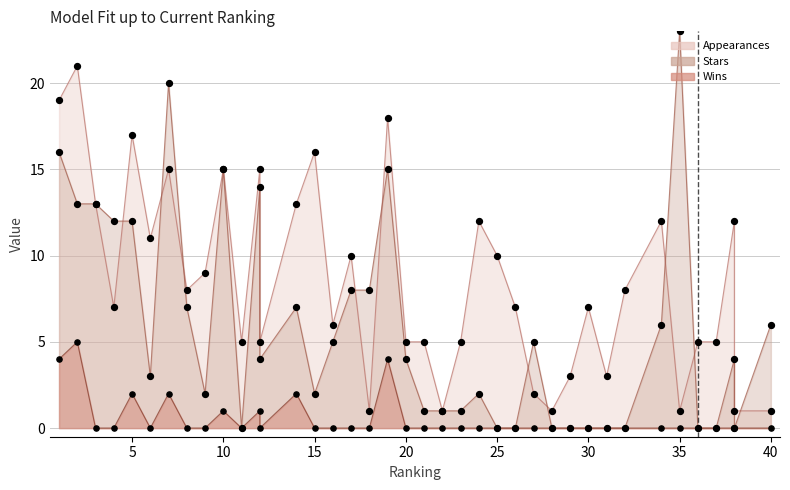

Which series has the largest total across all categories?

Appearances